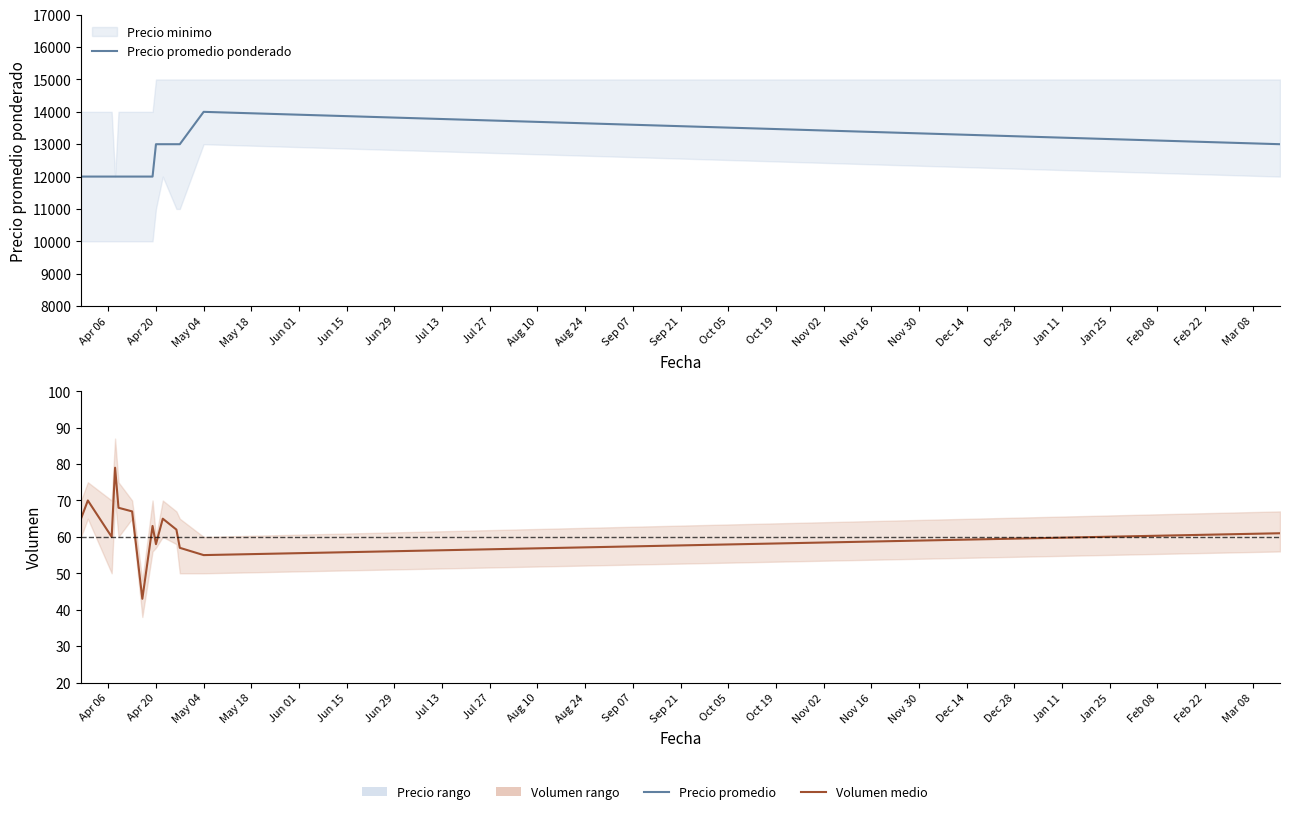

Which series has the largest total across all categories?

Precio promedio ponderado